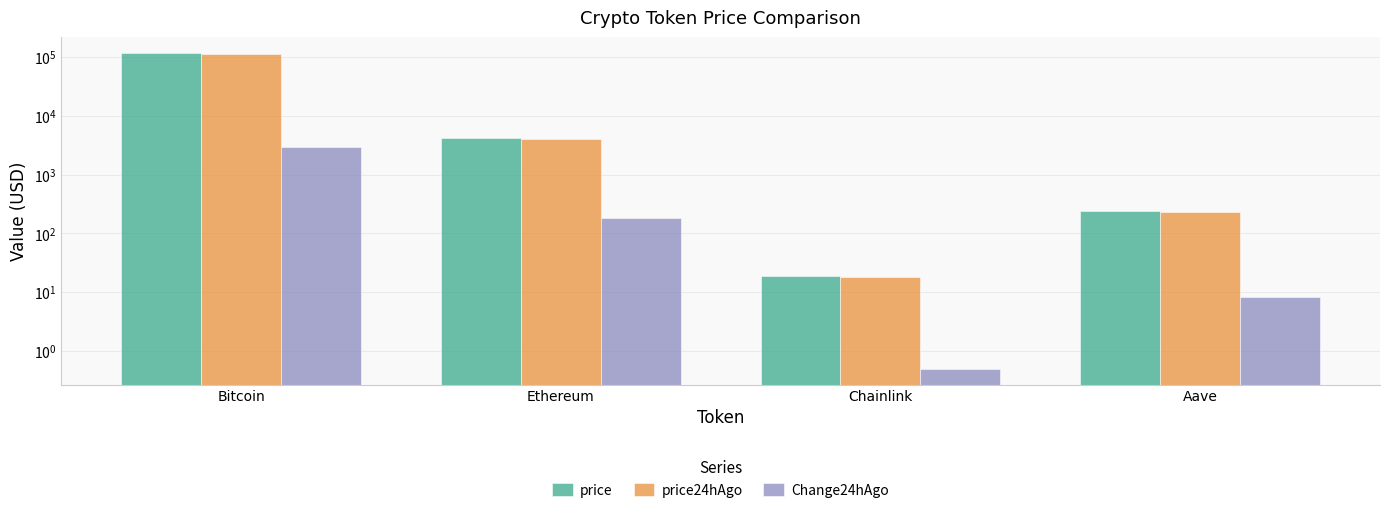

The price series shows 9.5 at Chainlink. True or false?

False